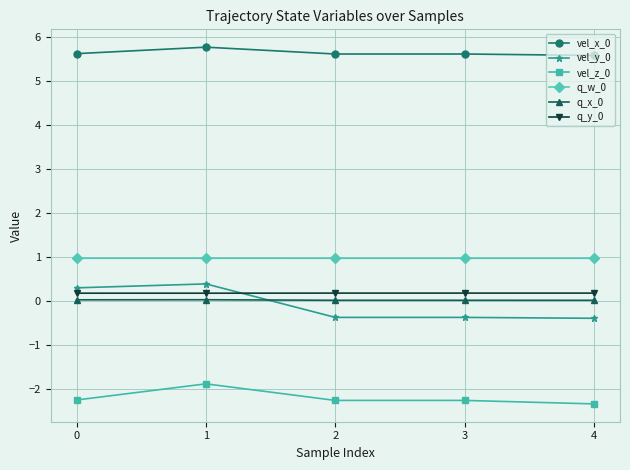

Is the value of vel_z_0 at 3 greater than the value of q_y_0 at 1?

No